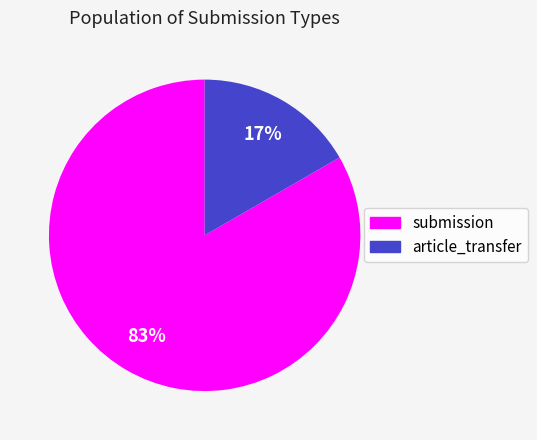

Does article_transfer account for over 50% of the chart?

No